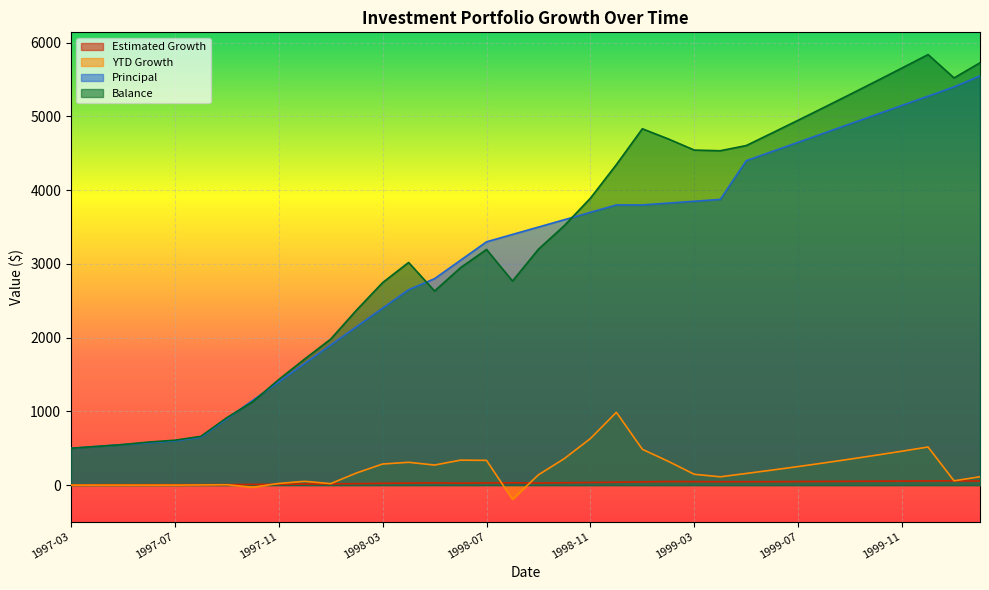

Is the value of Principal at 1997-11 greater than the value of Balance at 1999-01?

No